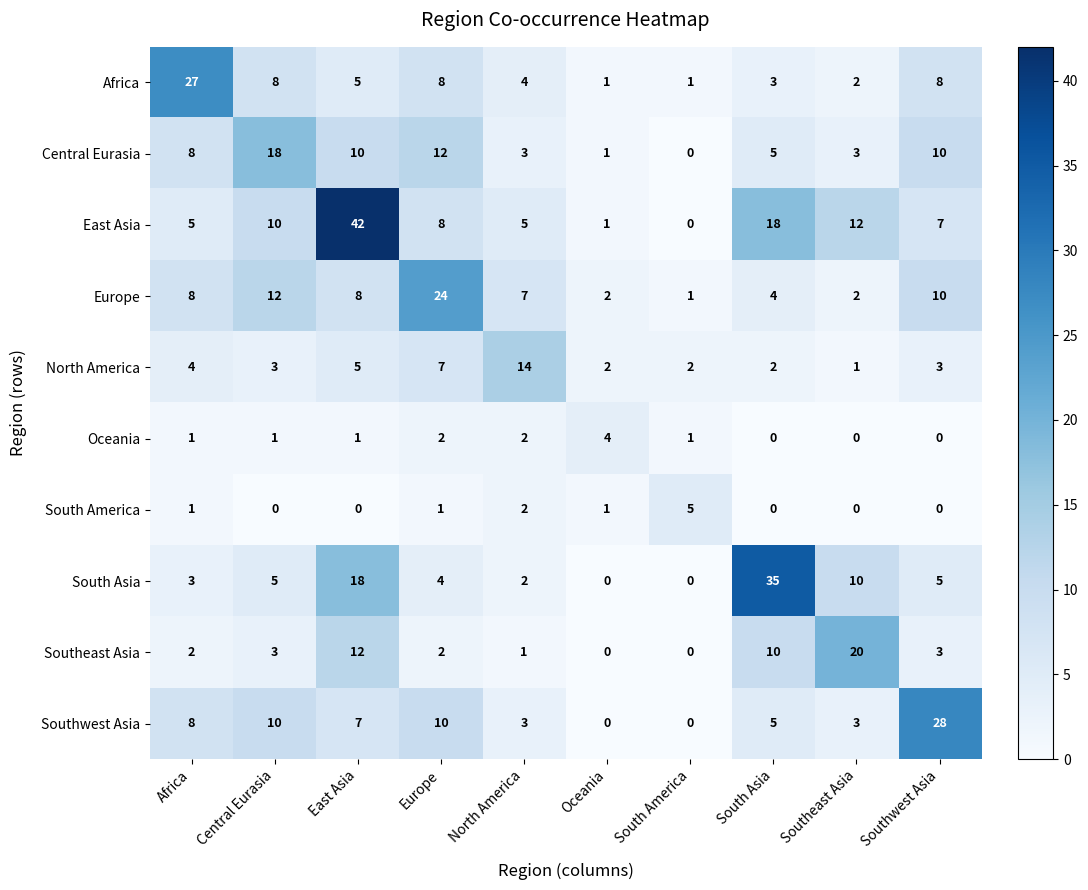

What is the sum of all South America values?

10